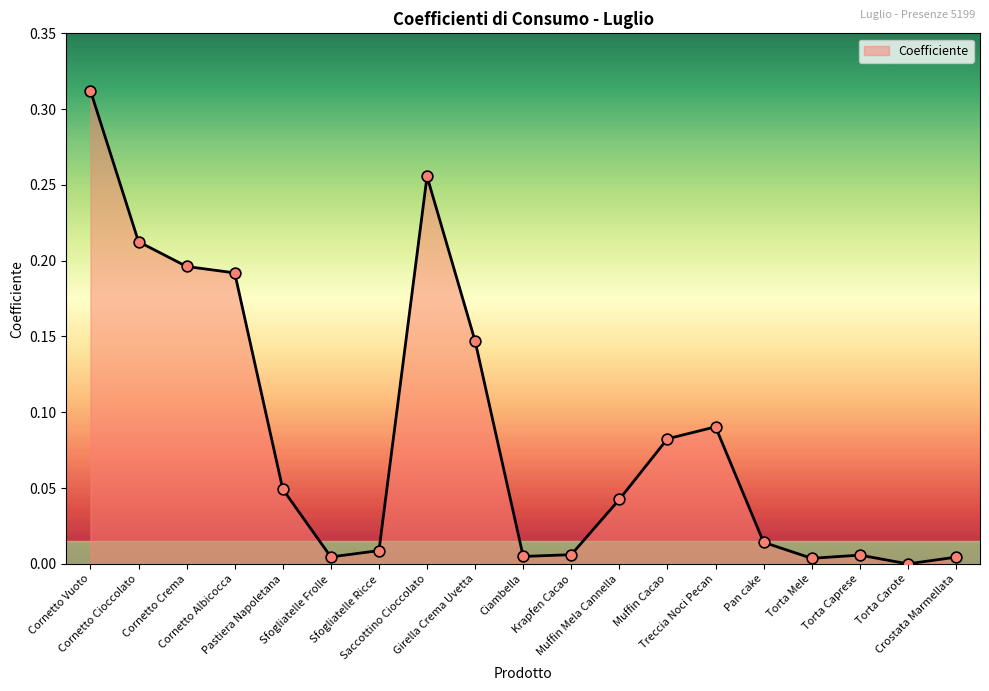

Between Muffin Cacao and Cornetto Albicocca, which is larger?

Cornetto Albicocca